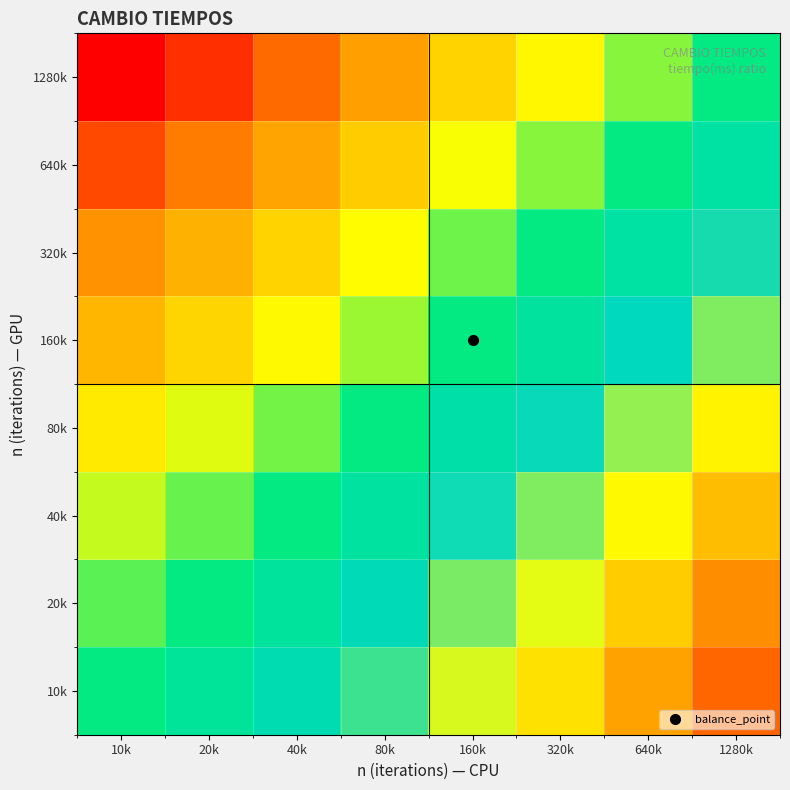

How many data points does each series have?

8